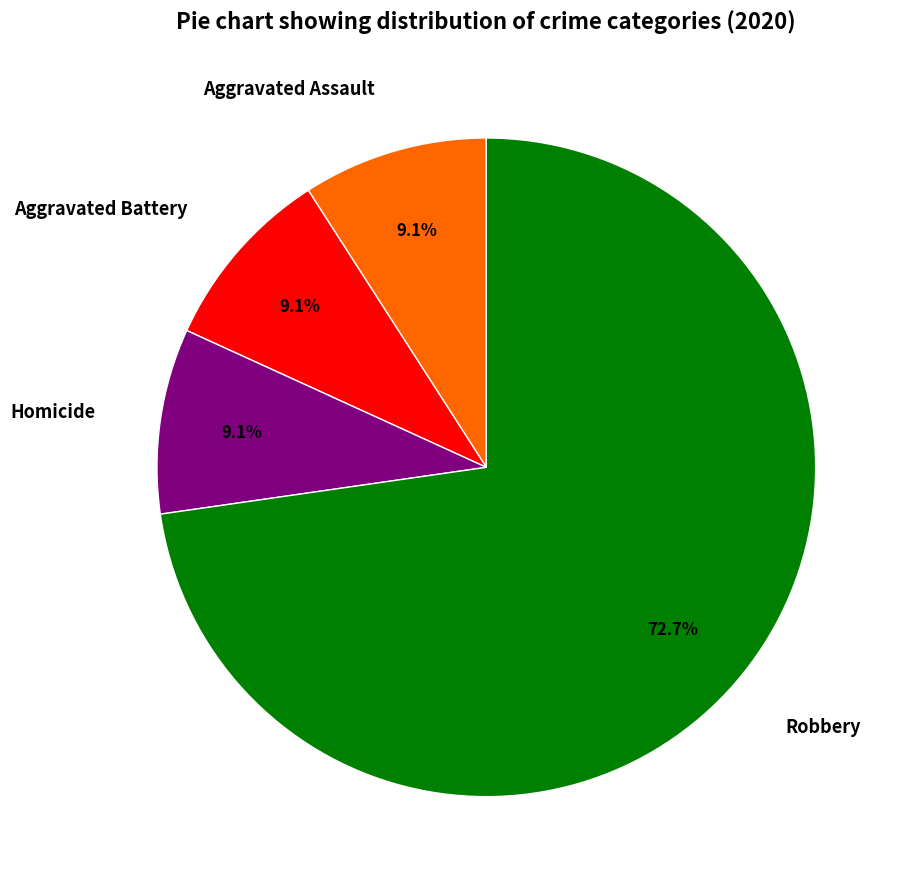

Does Homicide represent more than half of the total?

No